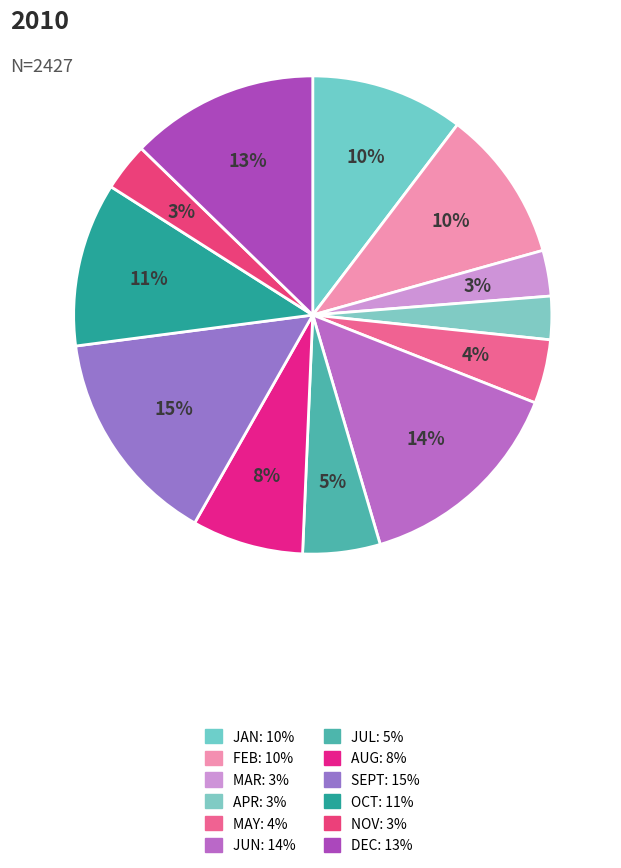

Which slice is the largest?

SEPT